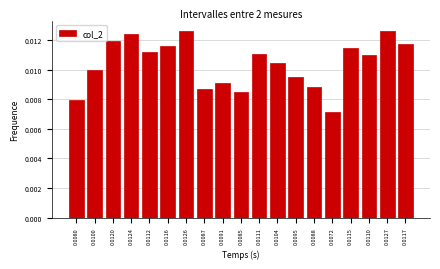

Between 0.0072 and 0.0100, which is larger?

0.0100